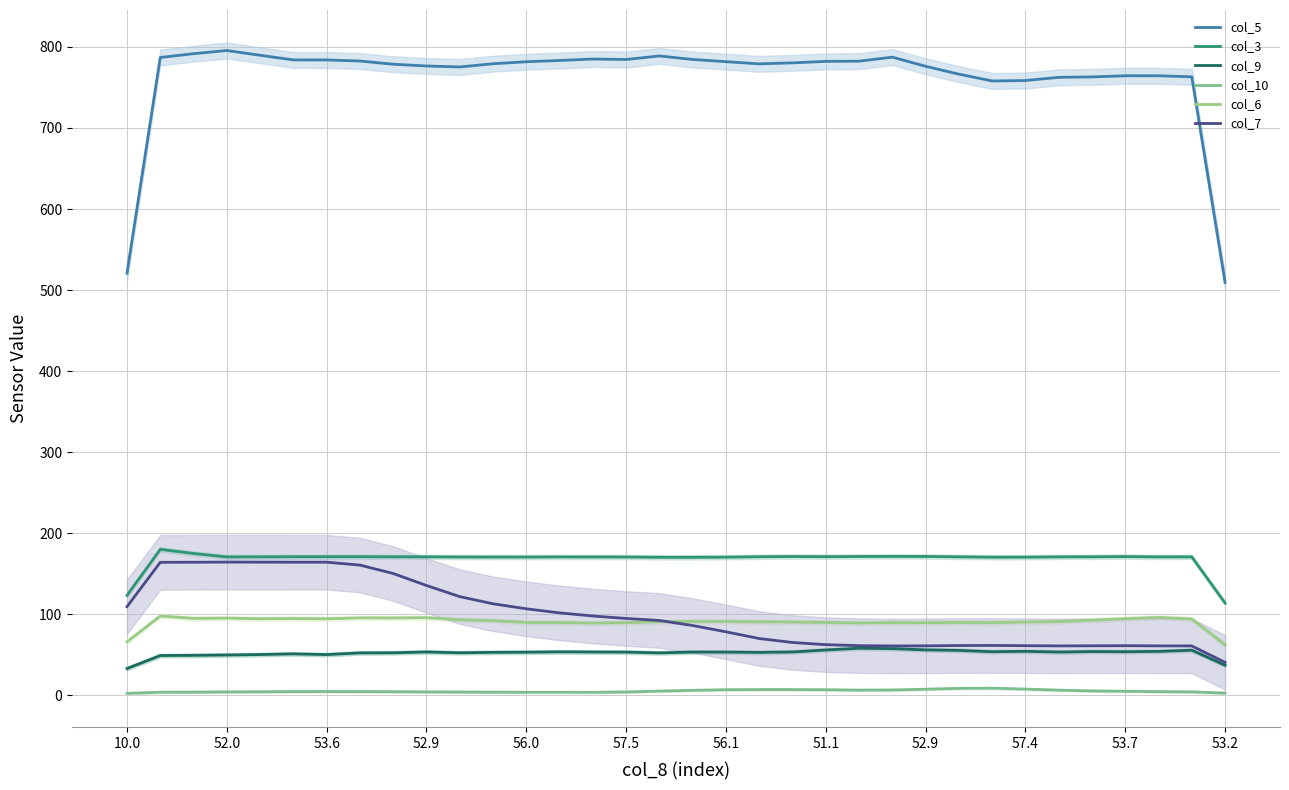

What is the value of the col_6 point at the 6th from the left?

94.7